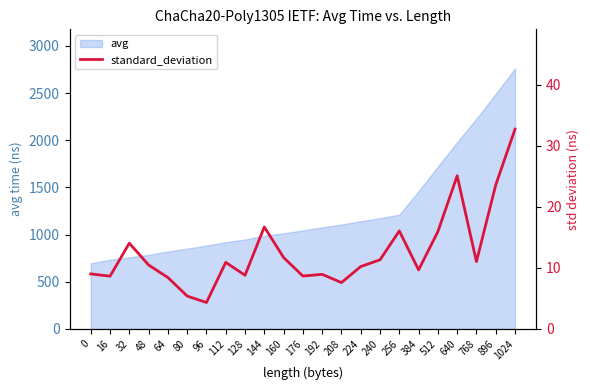

What is the value of the 5th point from the left?

8.4